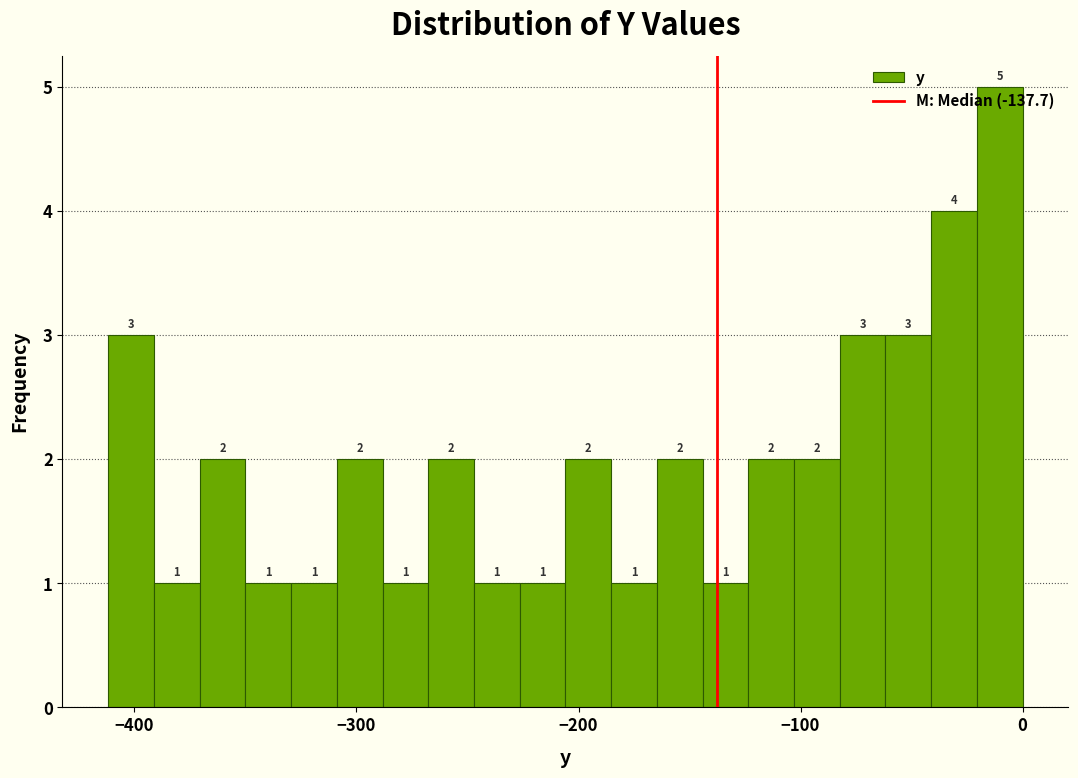

Around what value on the x-axis is the tallest bar? Give the approximate position of its centre, as read against the axis.

-10